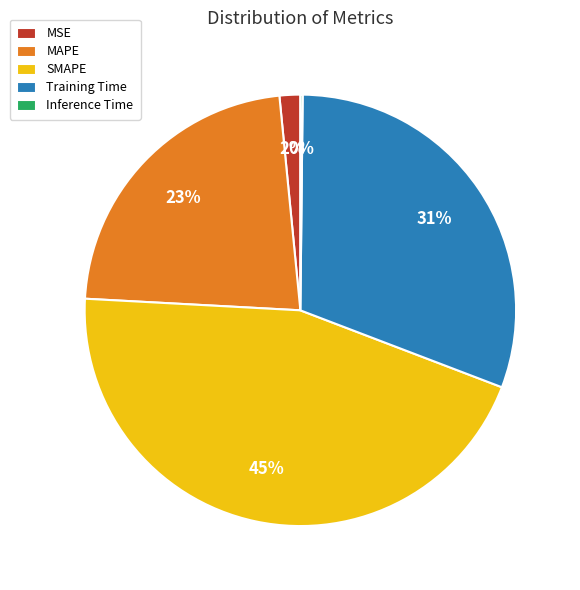

The SMAPE slice represents 45% of the pie. True or false?

True